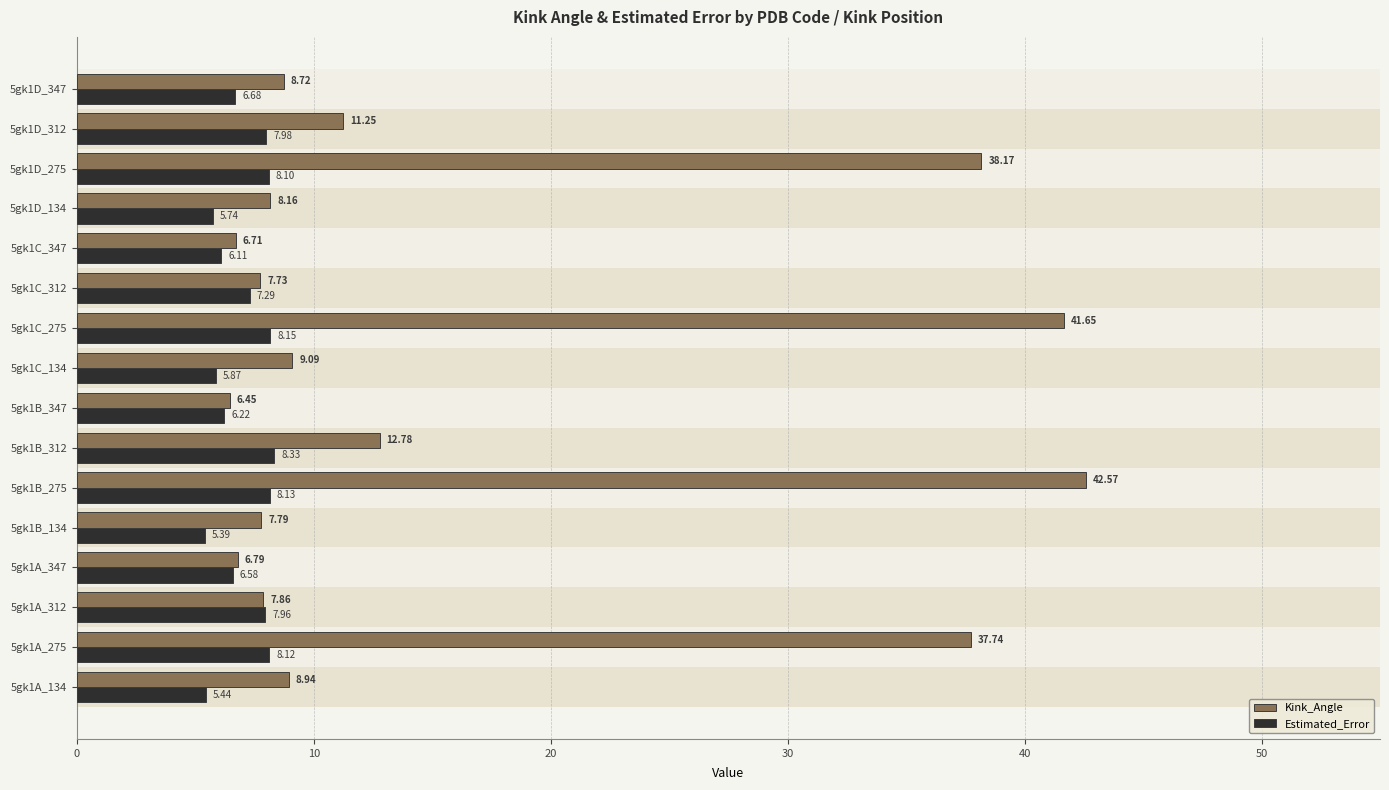

Rank the series at 5gk1A_134 from highest to lowest value.

Kink_Angle, Estimated_Error